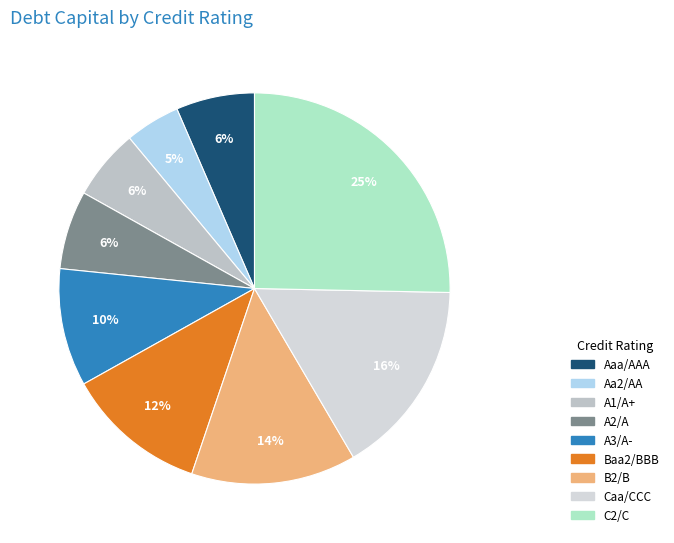

Do B2/B and Caa/CCC together represent more than half of the pie?

No